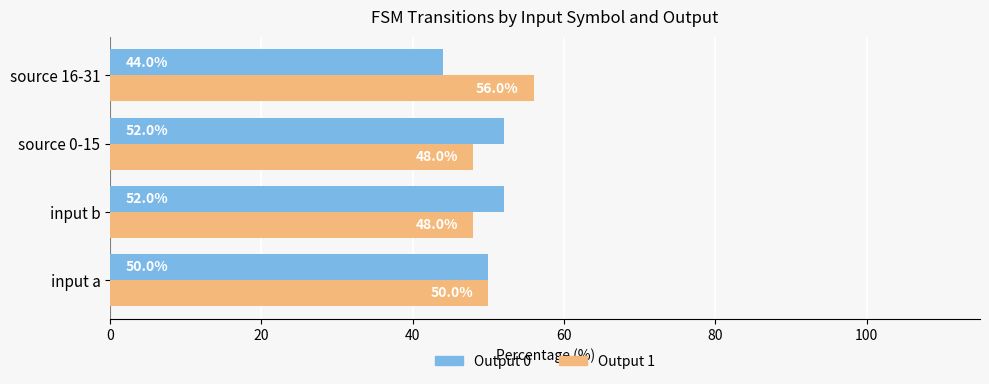

What is the minimum value for Output 1?

48.0